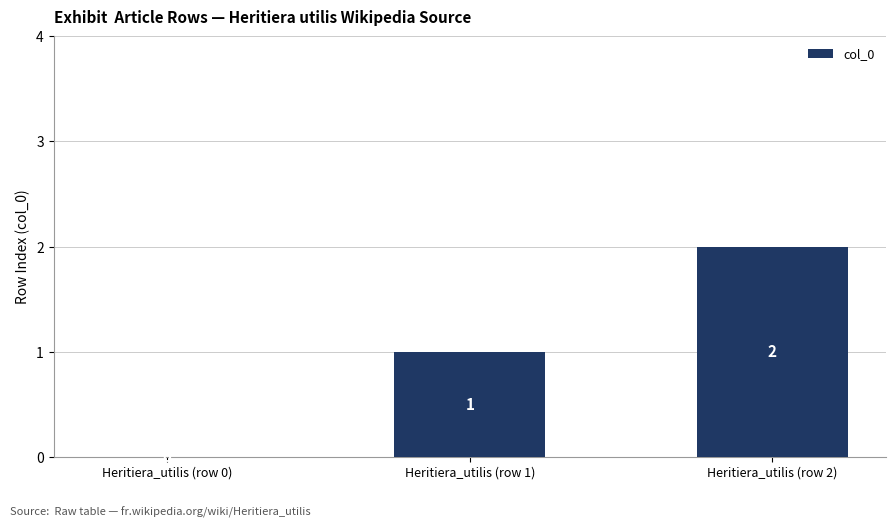

The value at Heritiera_utilis (row 2) is 2. True or false?

True